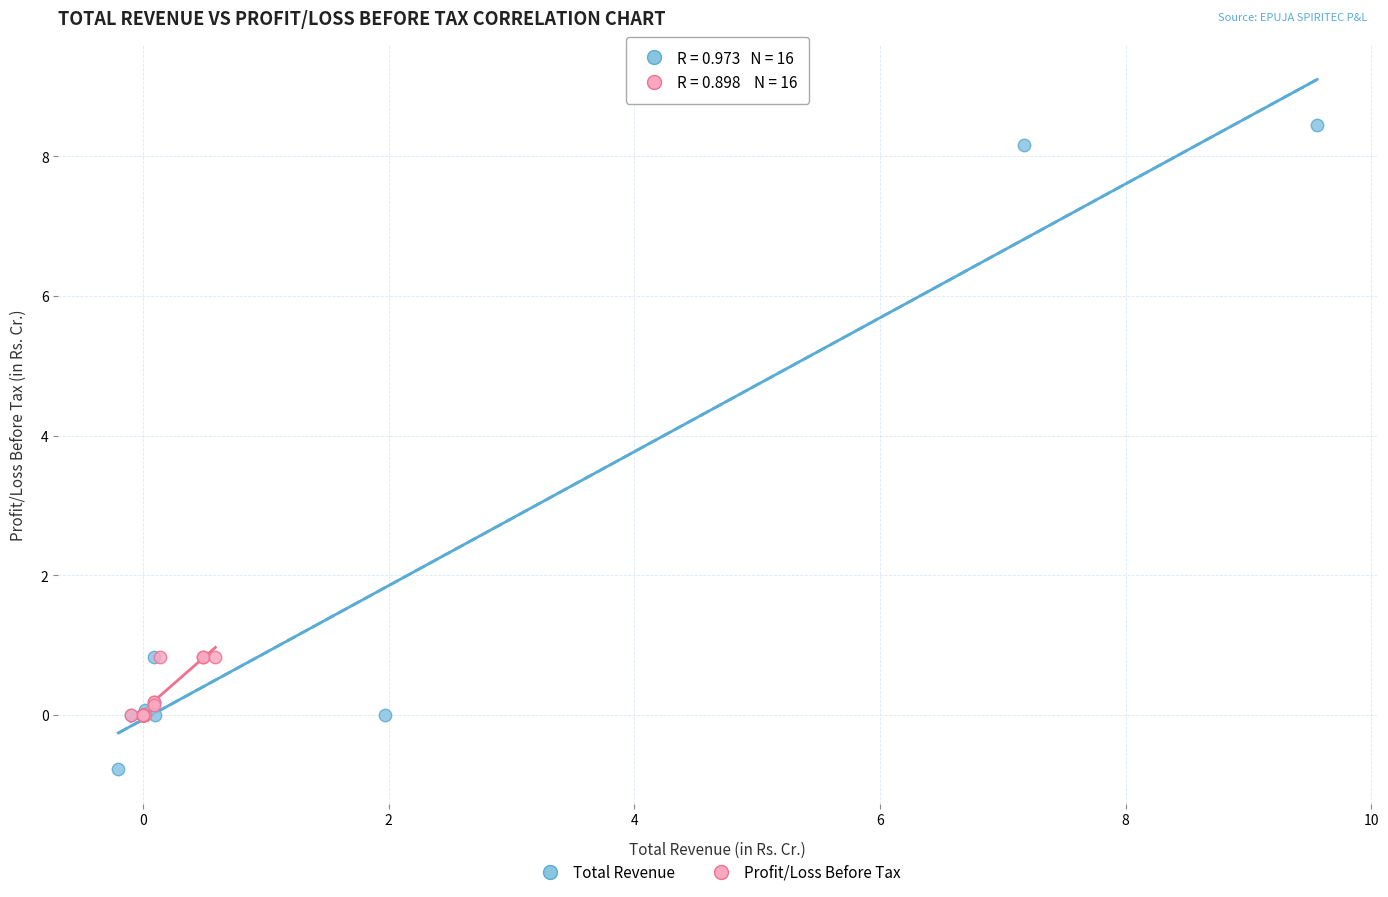

Which series has the widest spread of Y values?

Total Revenue